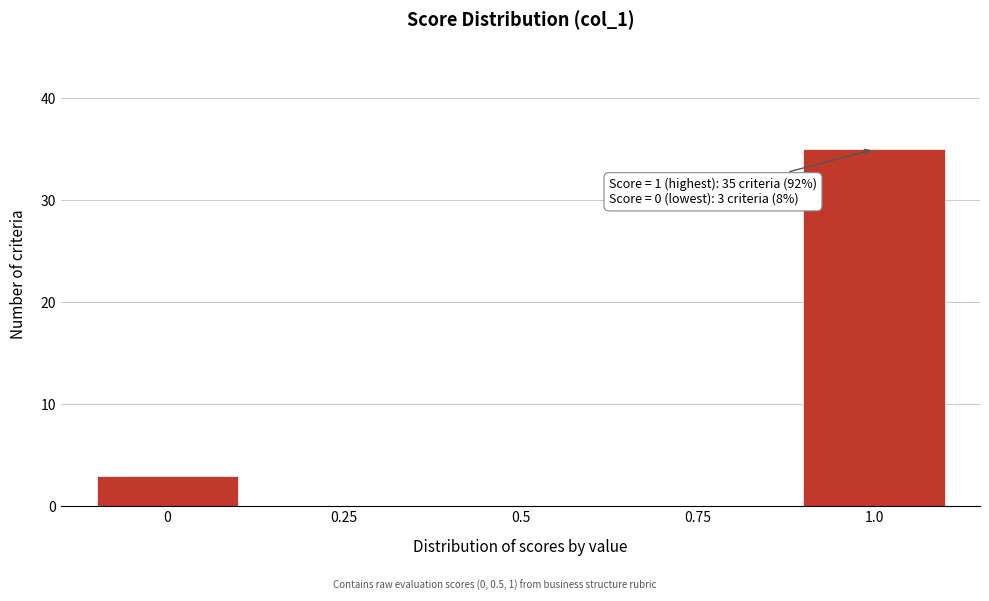

Reading right to left, extract all data points from this chart.

1.0=35	0.75=0	0.5=0	0.25=0	0=3